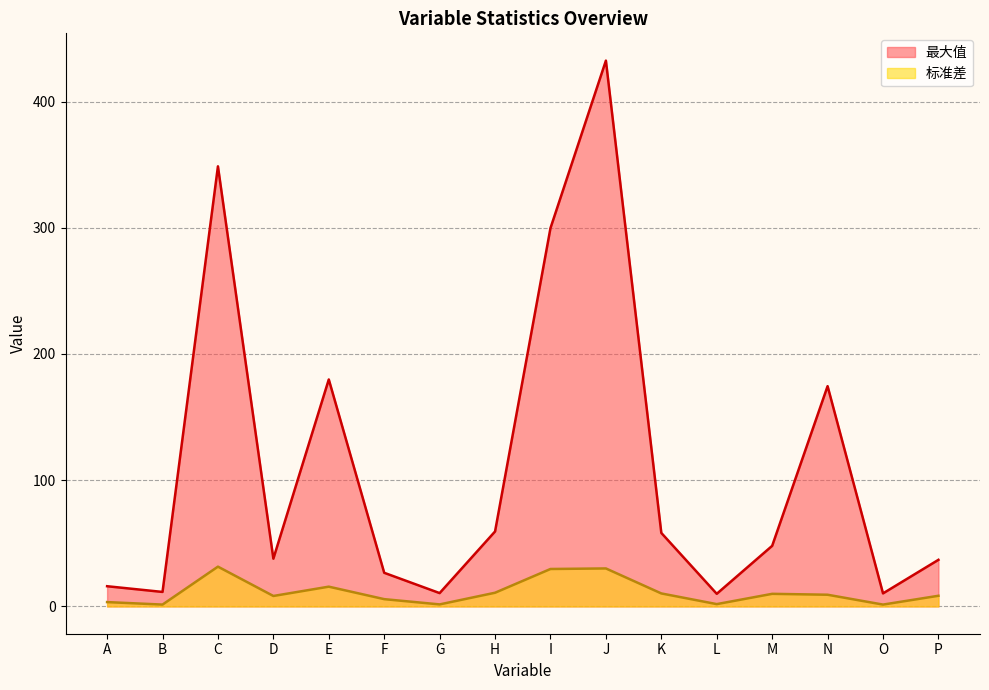

In 最大值, how many points are lower than both neighbors (excluding endpoints)?

5